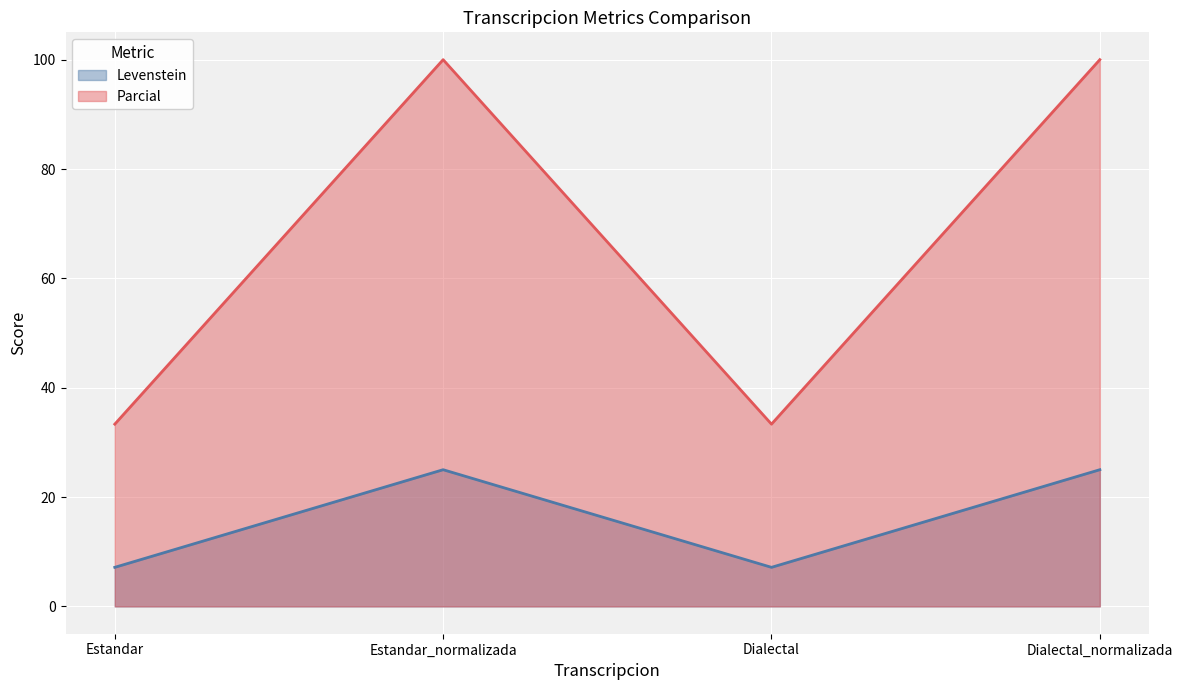

Rank the categories by Levenstein value from lowest to highest.

Estandar, Dialectal, Estandar_normalizada, Dialectal_normalizada